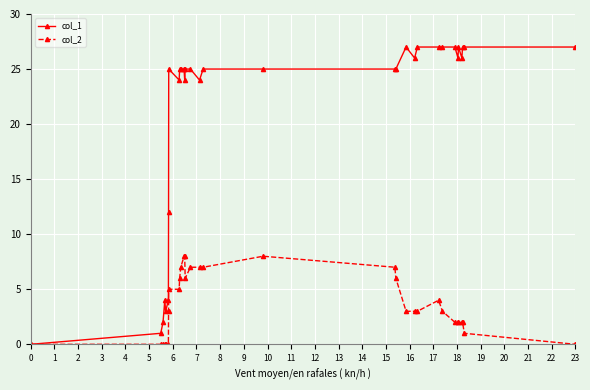

Which series has the largest total across all categories?

col_1